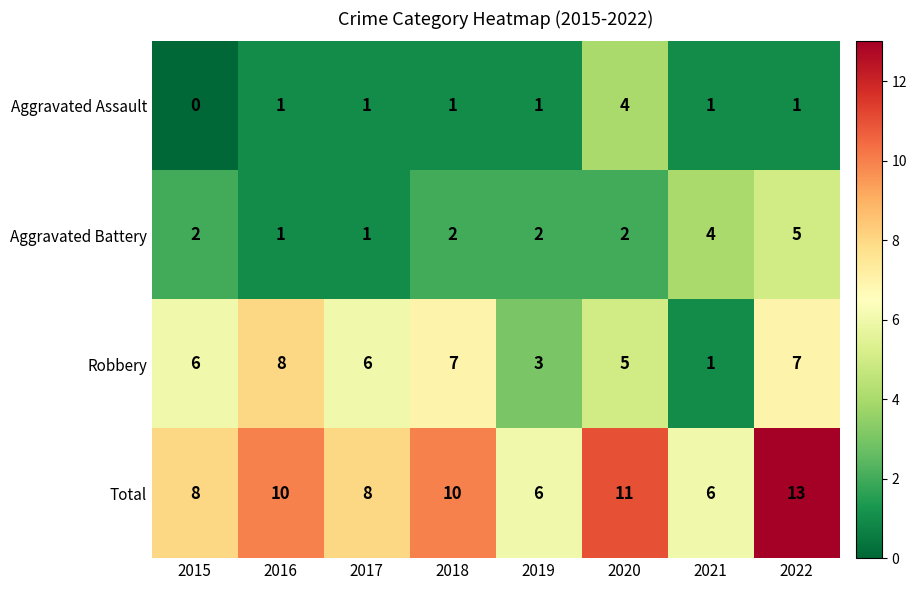

Read the Aggravated Battery value at 2021.

4